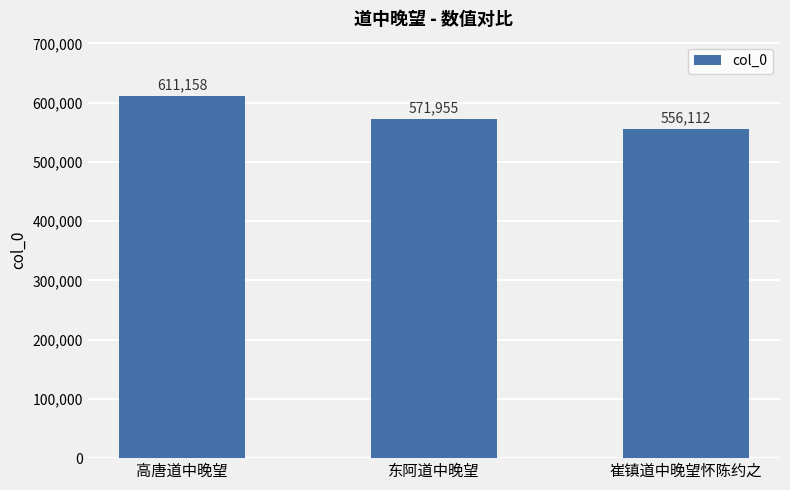

True or false: the data shows 241918 at 高唐道中晚望.

False